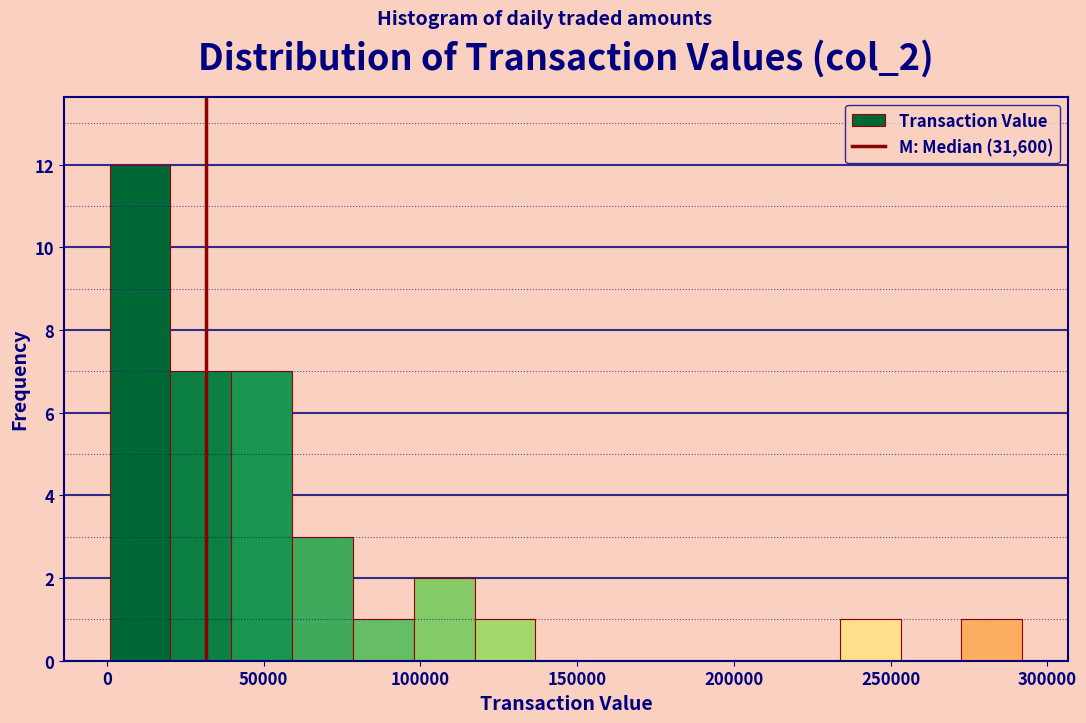

Read against the x-axis, roughly where is the centre of the tallest bar?

10000